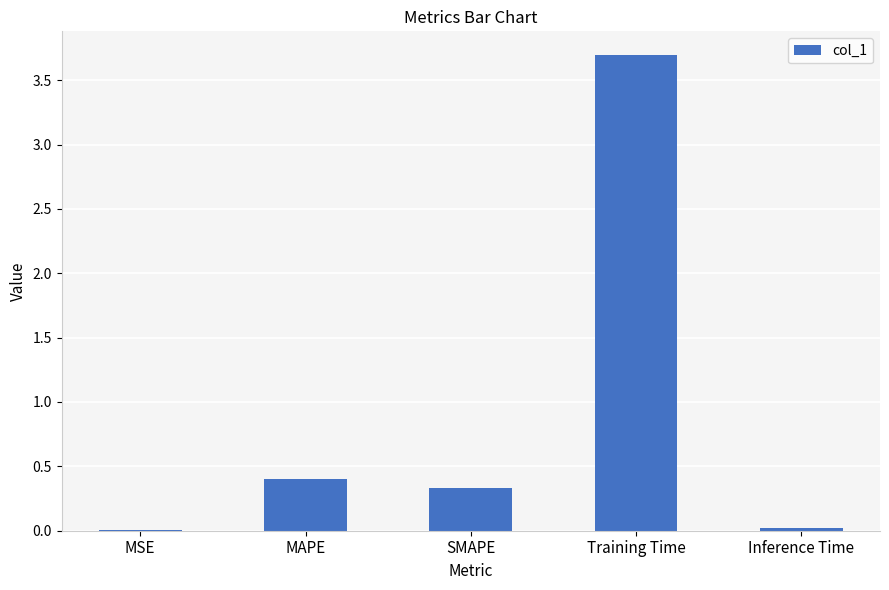

The value at MAPE is 0.4. True or false?

True